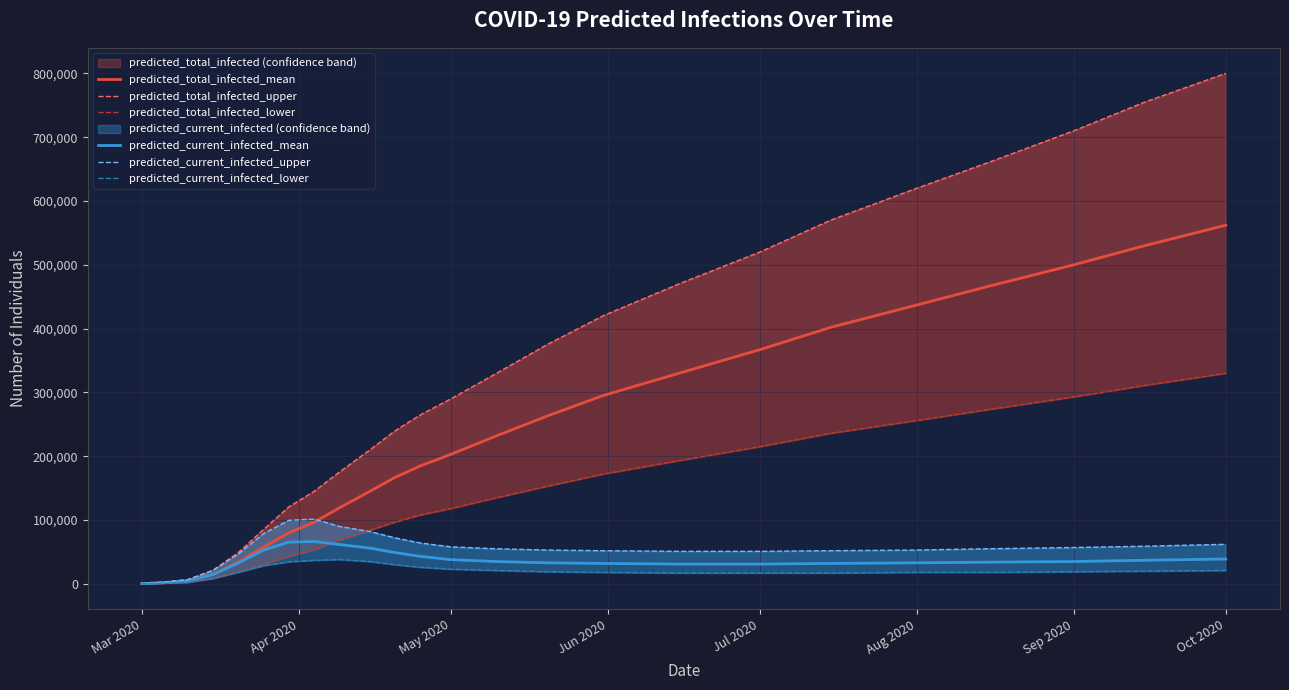

What is the label of the 1st point from the left?

Mar 2020